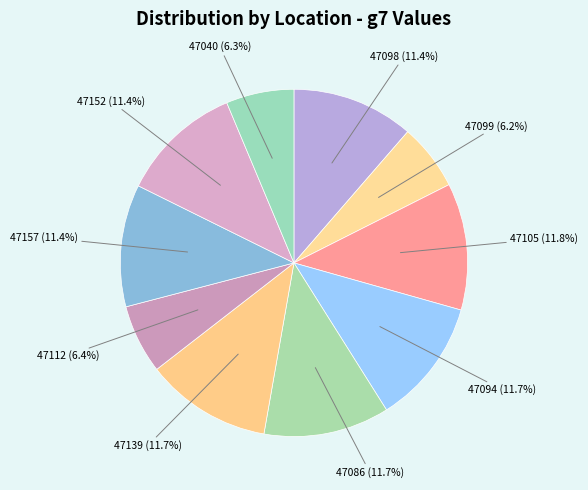

How many segments does this pie chart have?

10